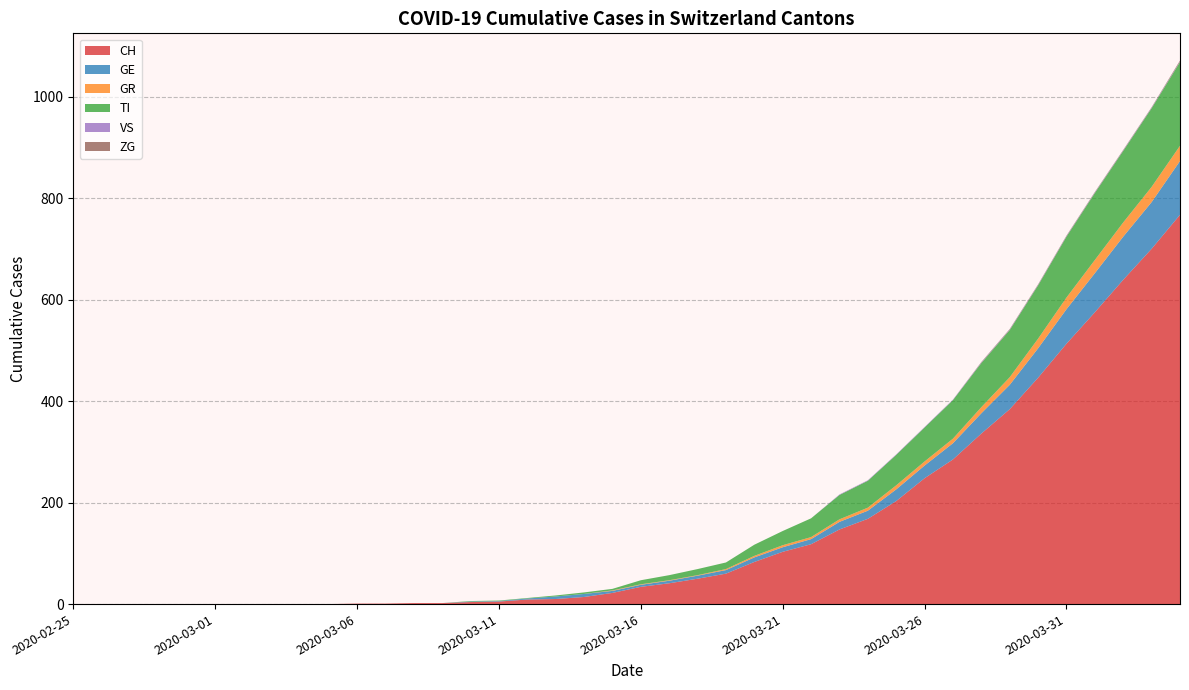

Reading left to right, what are all the values shown in this chart?

CH: 0	0	0	0	0	0	0	0	0	0	1	1	2	2	4	5	9	10	14	22	34	41	50	60	83	103	118	147	168	203	248	285	336	384	446	513	575	639	700	767
GE: 0	0	0	0	0	0	0	0	0	0	0	0	0	0	1	1	2	5	6	4	4	5	6	7	9	9	10	15	16	23	25	32	40	48	58	68	77	85	92	106
GR: 0	0	0	0	0	0	0	0	0	0	0	0	0	0	0	0	0	0	0	1	1	1	1	2	3	4	4	5	6	8	8	9	12	15	19	23	26	28	30	30
TI: 0	0	0	0	0	0	0	0	0	0	0	0	0	0	1	1	1	2	3	3	8	10	12	13	22	28	37	48	53	60	67	76	87	93	105	120	132	141	155	165
VS: 0	0	0	0	0	0	0	0	0	0	0	0	0	0	0	0	0	0	0	0	0	0	0	0	0	0	0	1	1	1	1	1	1	1	1	1	1	1	1	1
ZG: 0	0	0	0	0	0	0	0	0	0	0	0	0	0	0	0	0	0	0	0	0	0	0	0	0	0	0	0	0	0	0	0	1	1	1	1	1	1	1	2